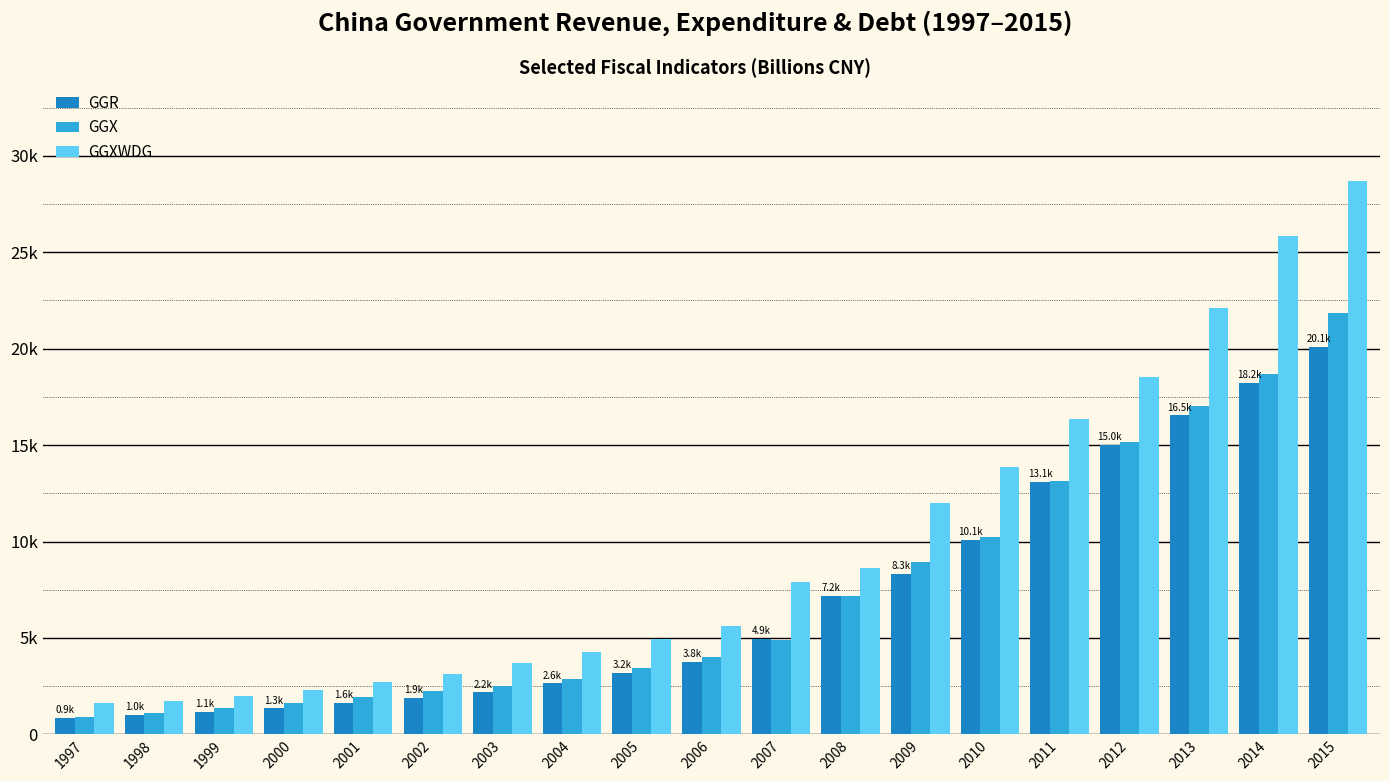

The GGR series shows 7636.0 at 2007. True or false?

False